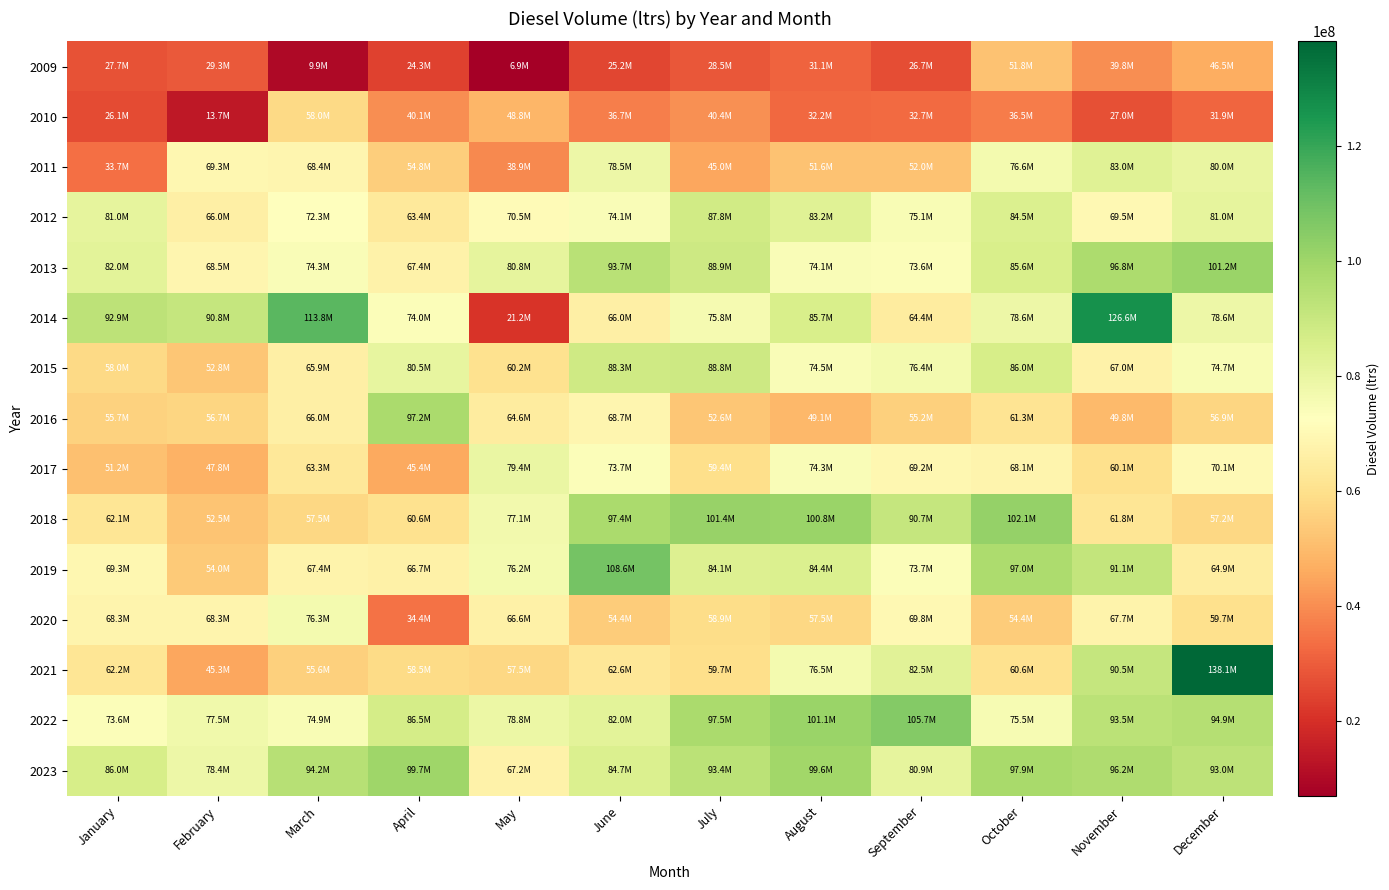

Rank the series at August from highest to lowest value.

2022, 2018, 2023, 2014, 2019, 2012, 2021, 2015, 2017, 2013, 2020, 2011, 2016, 2010, 2009